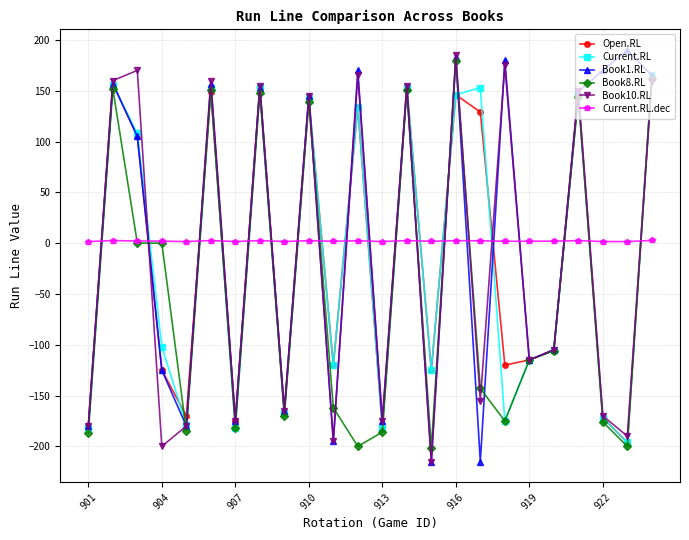

What is the greatest value displayed?

190.0